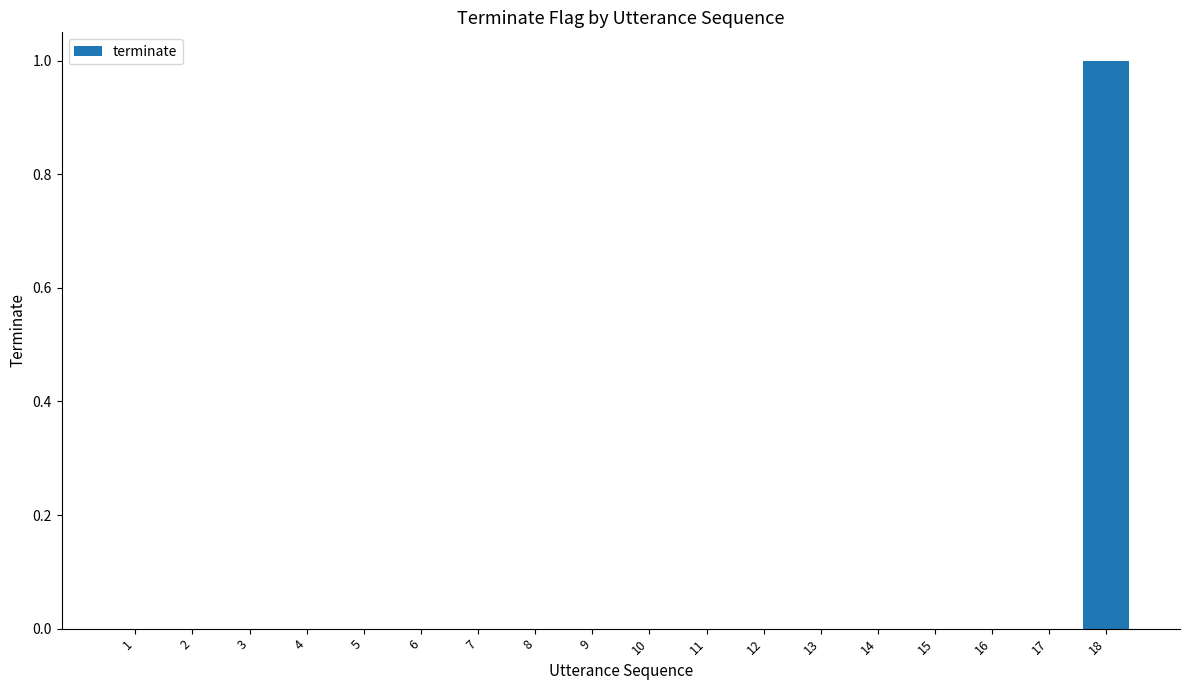

Count the number of data series in this chart.

1